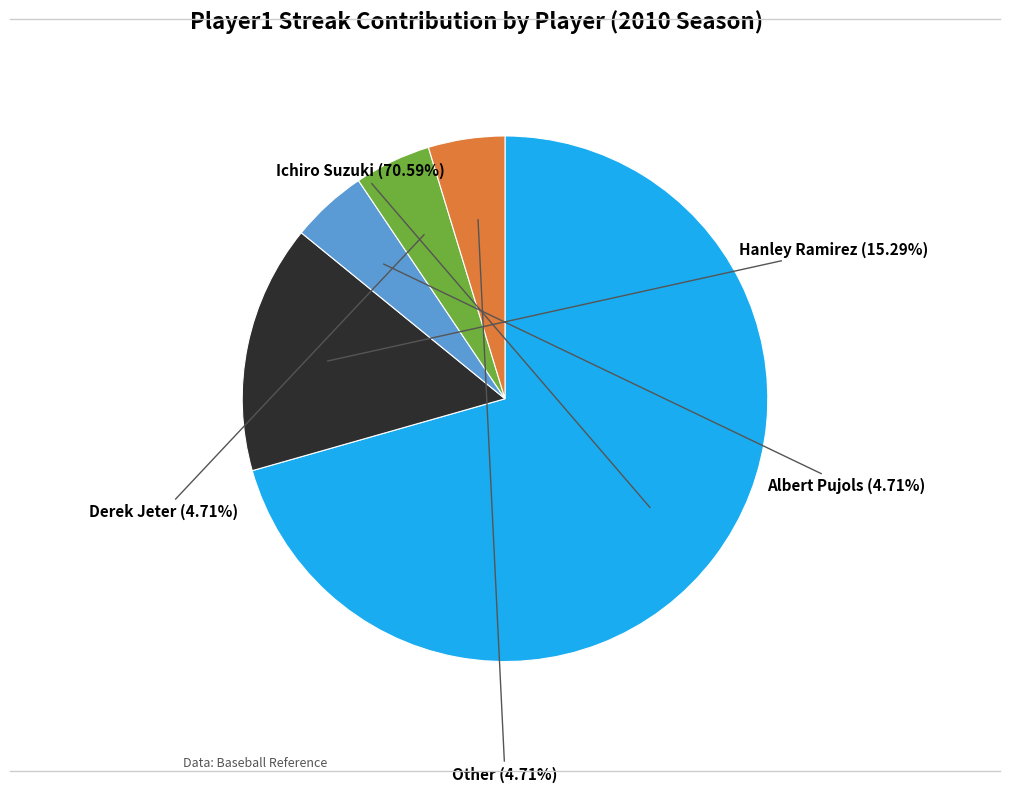

To the nearest percent, what portion does Other represent?

5%